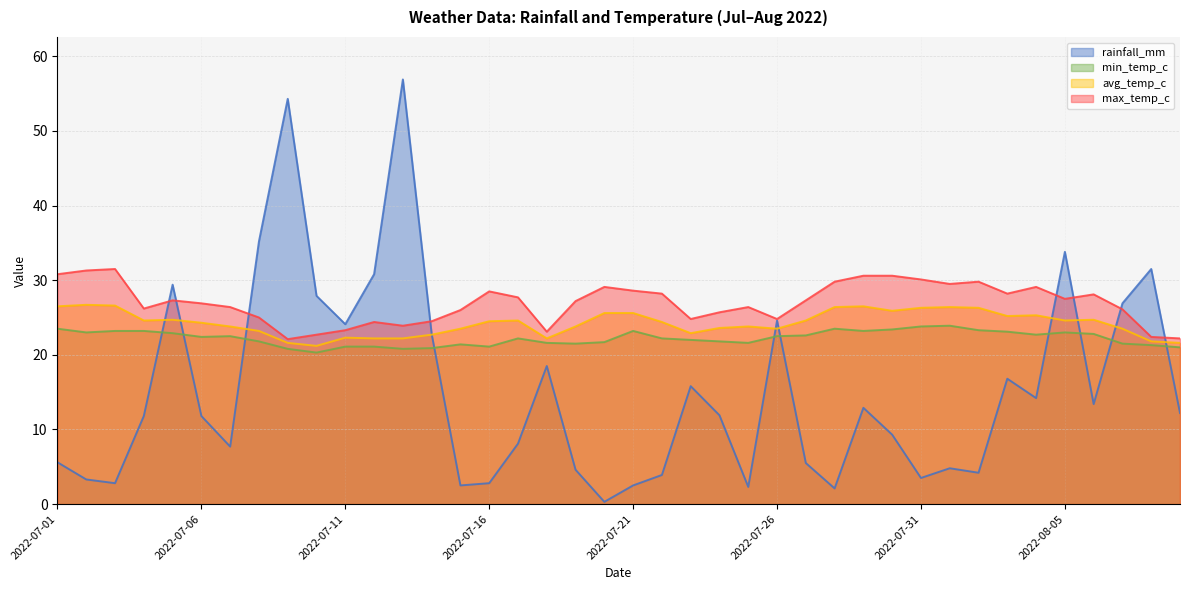

At which category is the sum across all series the highest?

2022-07-13